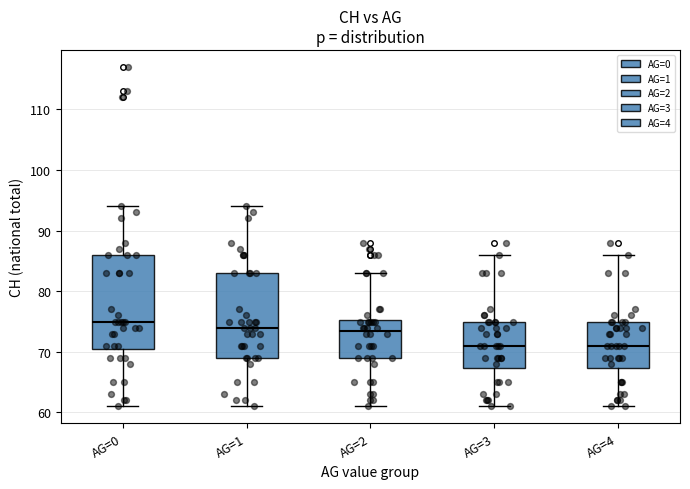

Comparing the boxes themselves (not the whiskers), which one is the tallest?

AG=0